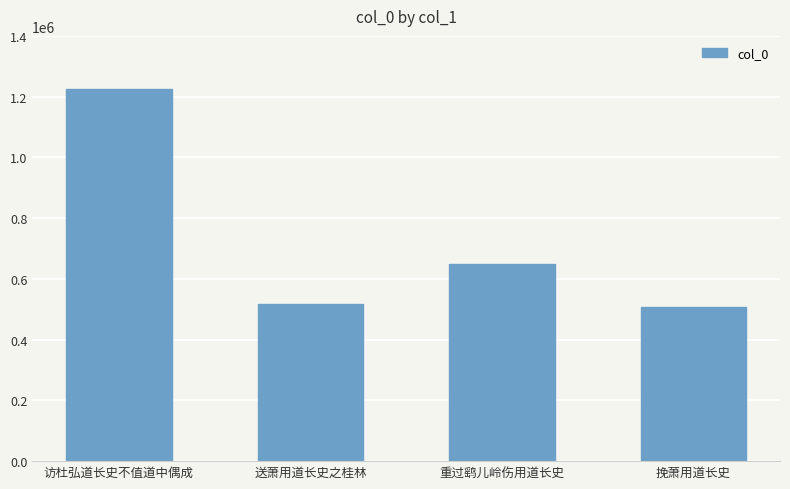

Where is the data nearest to the value 865375?

重过鹞儿岭伤用道长史